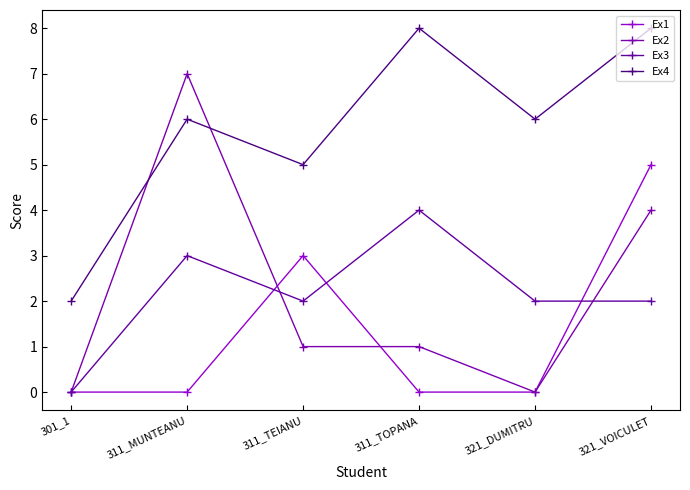

What is the difference between the maximum and minimum values in the Ex2 series?

7